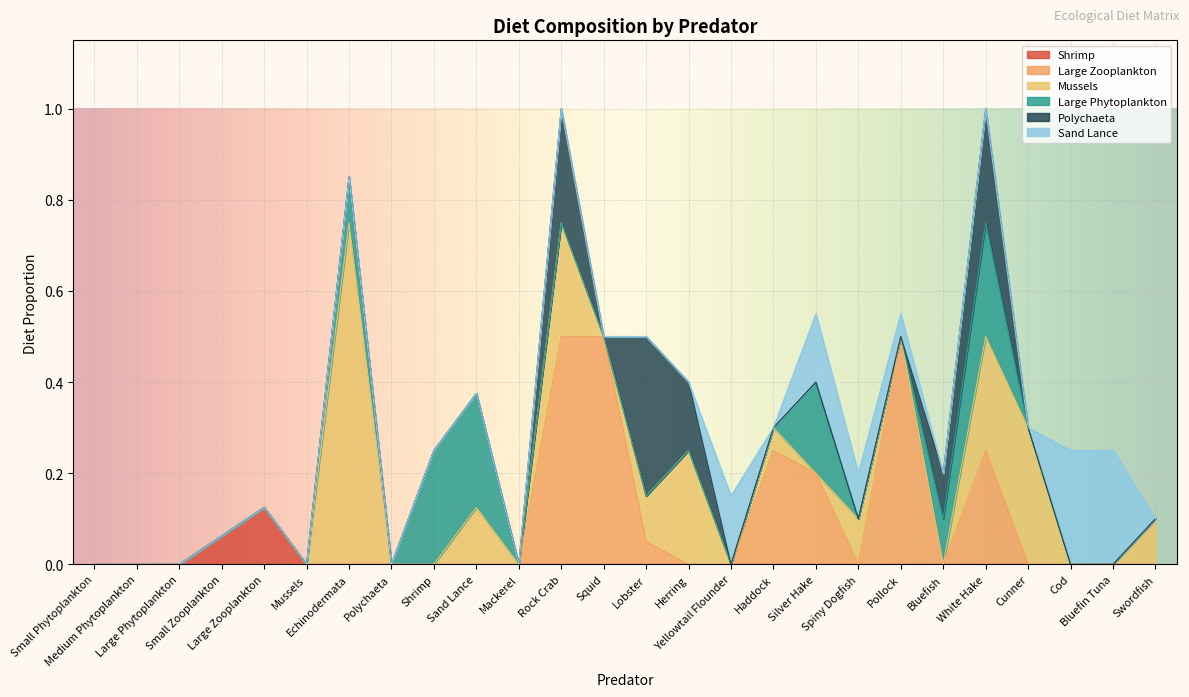

Which series has the largest total across all categories?

Mussels